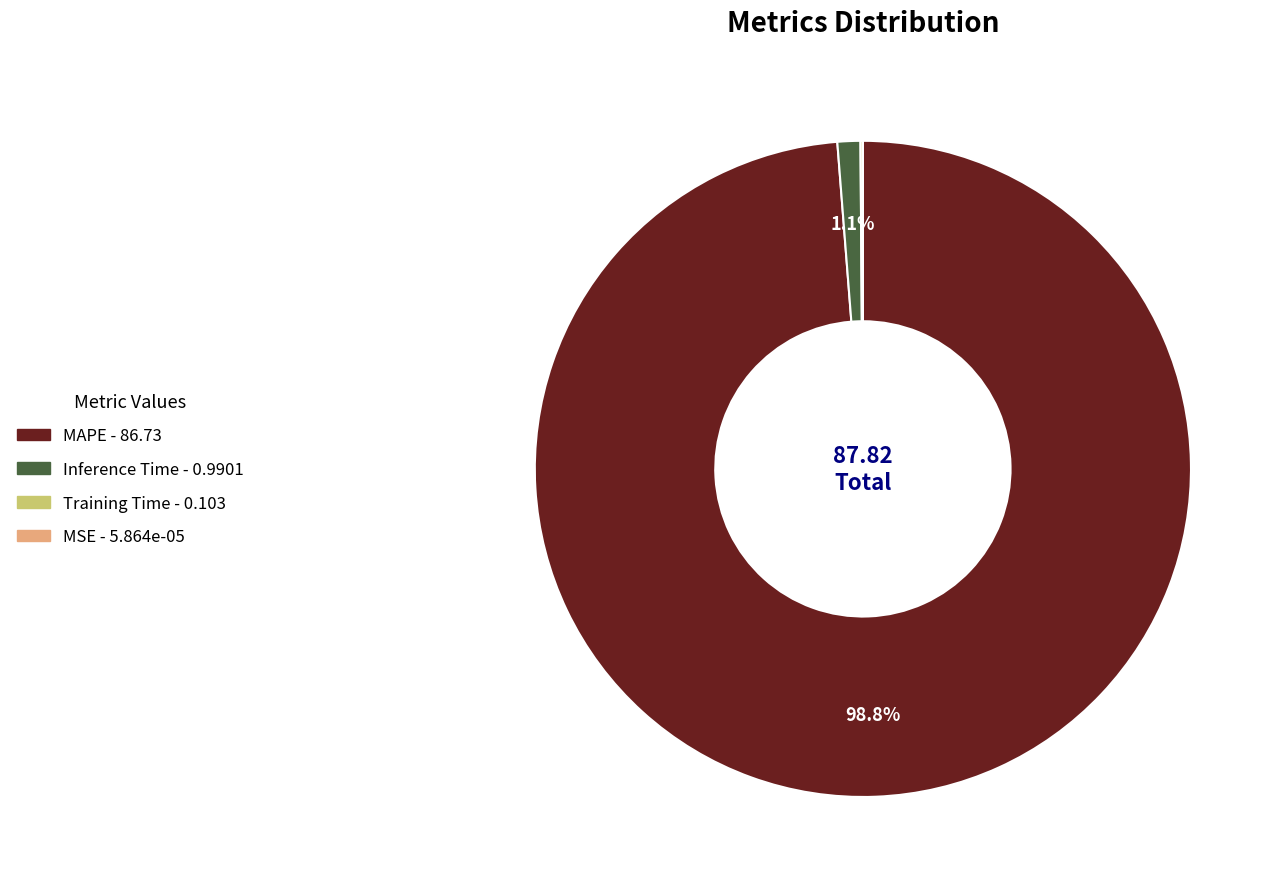

Which category has the biggest portion of the pie?

MAPE